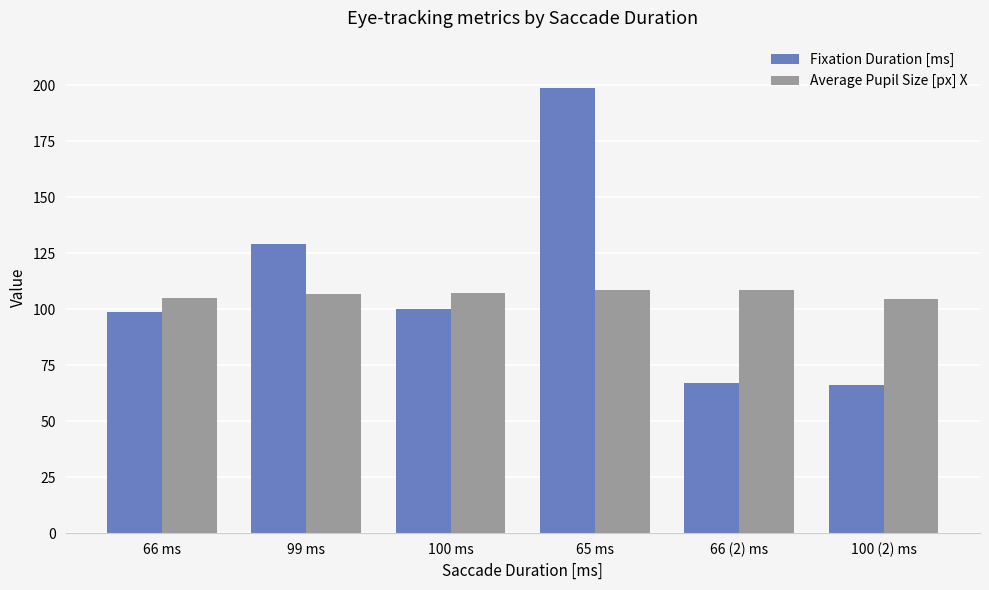

List the series in order of their peak value, highest first.

Fixation Duration [ms], Average Pupil Size [px] X